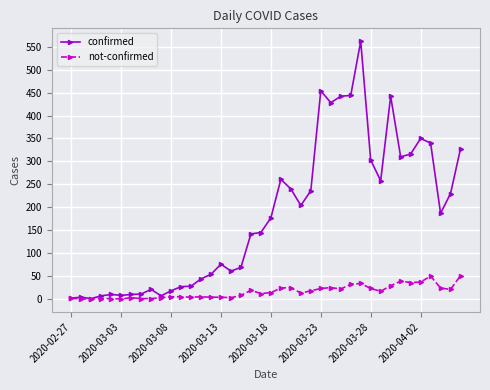

True or false: confirmed has more than 1 interior local peaks.

True